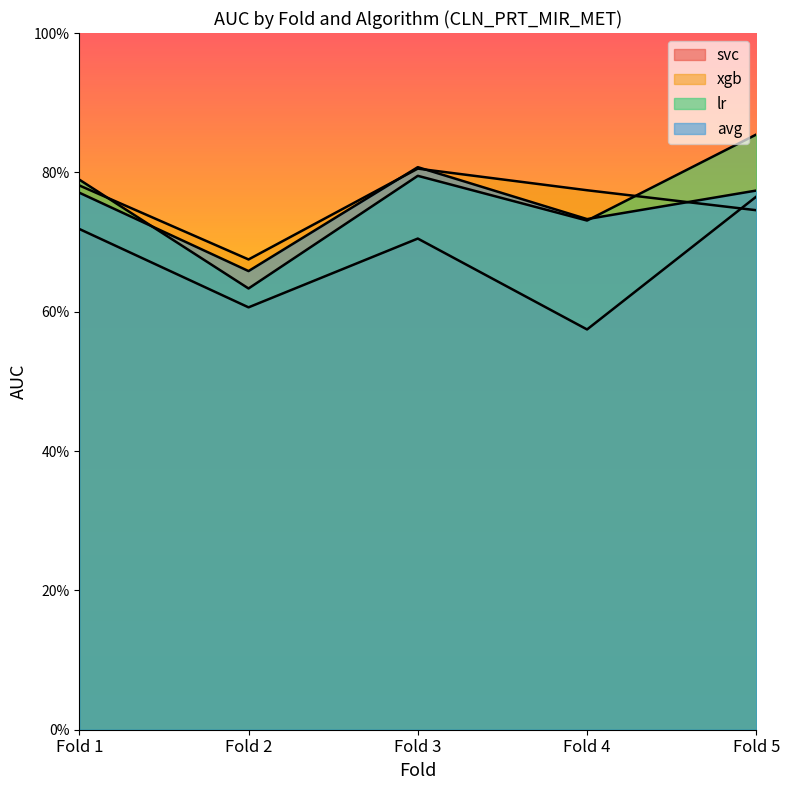

Is it true that xgb equals 0.8 at Fold 1?

True